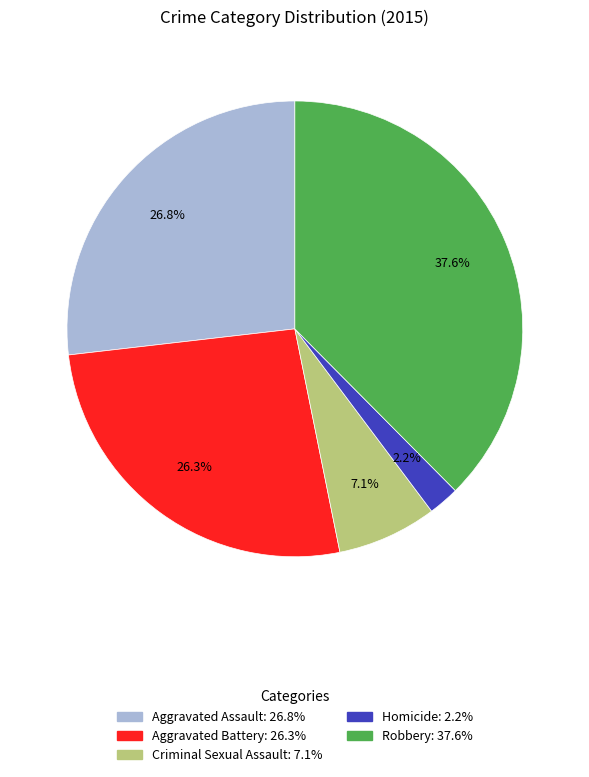

What percentage is the Criminal Sexual Assault slice, to the nearest percent?

7%